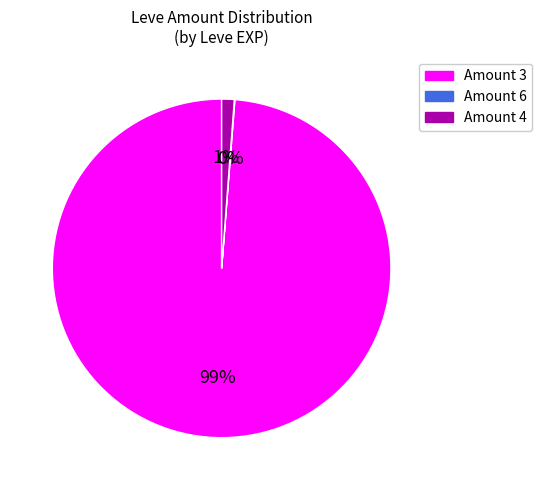

To the nearest percent, what is the difference between the largest and smallest slice percentages?

99%